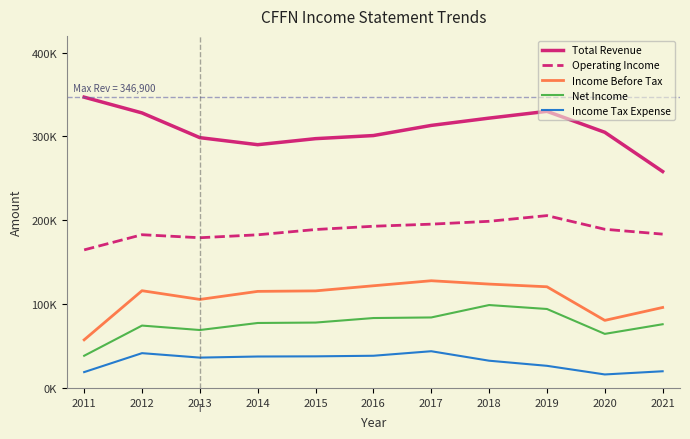

Does the chart have visible grid lines?

No